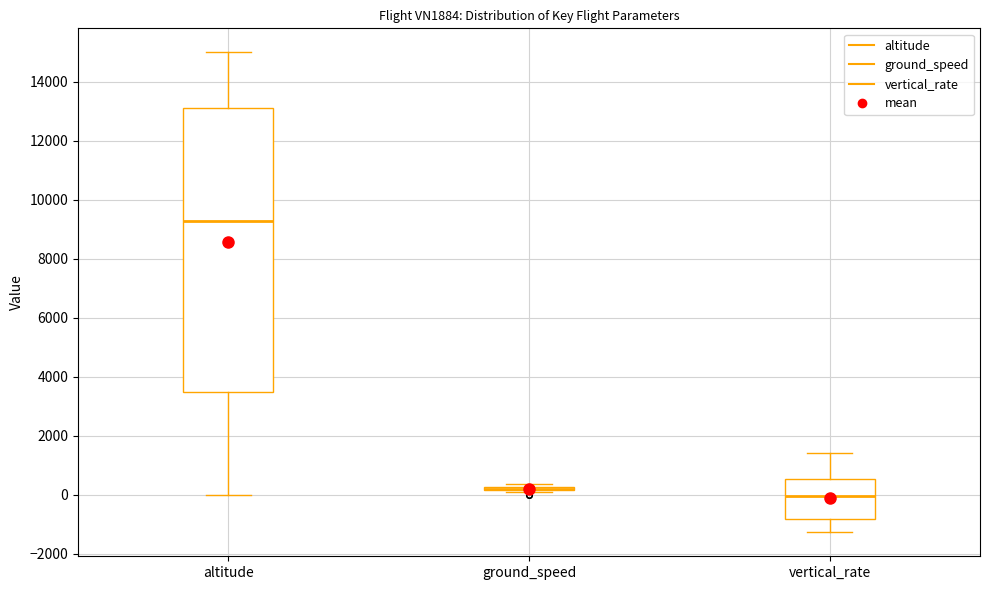

Where is the lower edge of the box for vertical_rate on the y-axis? The values are not printed on the chart, so give them approximately, as read against the axis.

-800